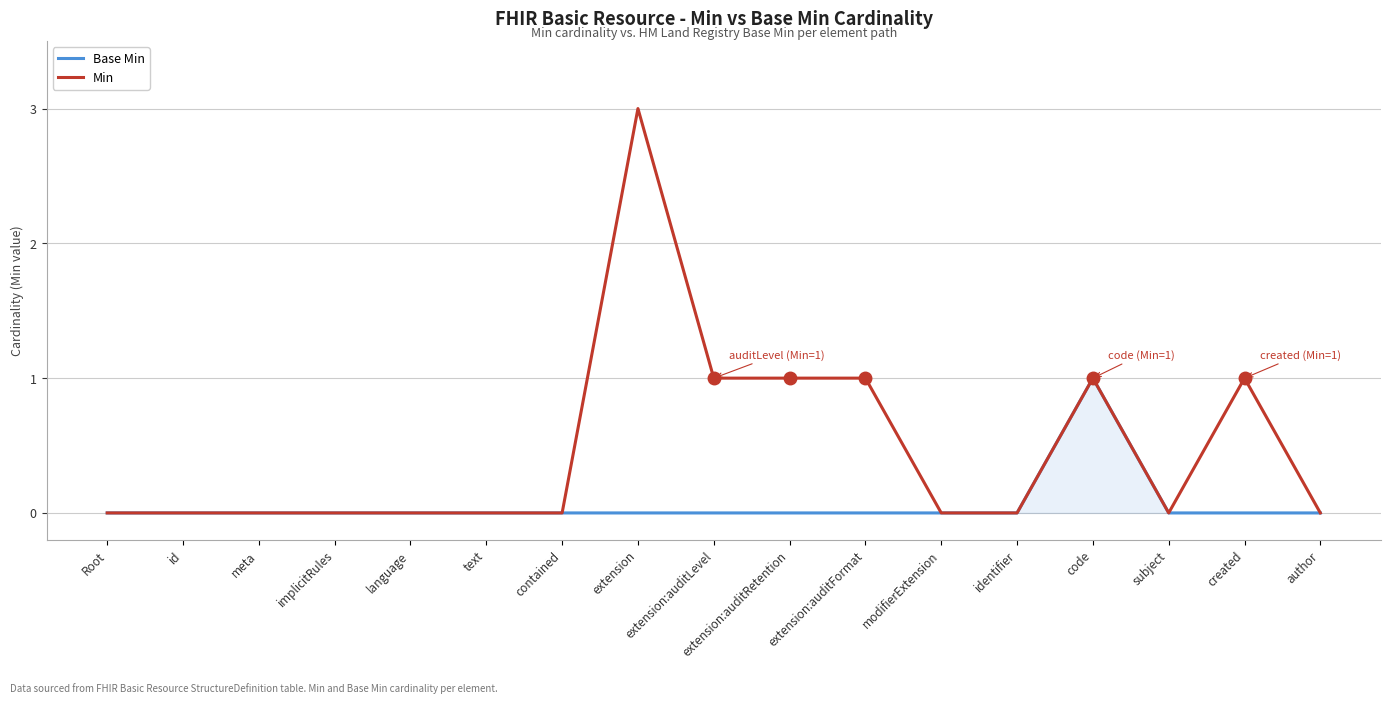

Reading left to right, transcribe all the data shown in this chart.

Base Min: Root=0	id=0	meta=0	implicitRules=0	language=0	text=0	contained=0	extension=0	extension:auditLevel=0	extension:auditRetention=0	extension:auditFormat=0	modifierExtension=0	identifier=0	code=1	subject=0	created=0	author=0
Min: Root=0	id=0	meta=0	implicitRules=0	language=0	text=0	contained=0	extension=3	extension:auditLevel=1	extension:auditRetention=1	extension:auditFormat=1	modifierExtension=0	identifier=0	code=1	subject=0	created=1	author=0